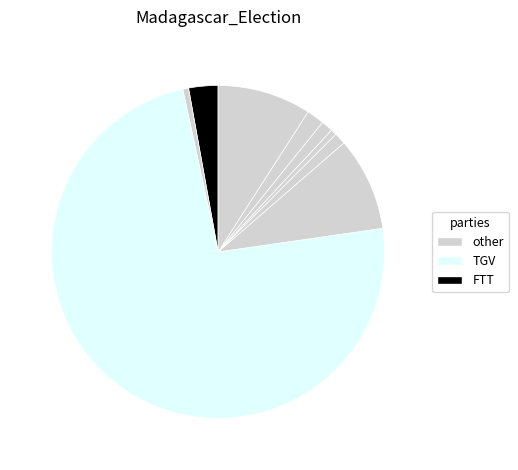

Rank the categories by value from highest to lowest.

RAJOELINA Andry Nirina (TGV), RAVALOMANANA Marc (TIM), RANDRIANASOLONIAIKO Siteny (IAD), RAZAFINJOELINA Tahina (FTT), RADERANIRINA Sendrison (Fy-M), RAOBELINA ANDRIAMALALA (ARB), RAJAONARIMAMPIANINA (HVM), ANDRIANAINARIVELO Hajo (MMM), RATSIRAHONANA Lalaina (Kristy), RATSIRAKA Iarovana (MTS), PARAINA Auguste (TT), RAZAFINTSIANDRAOFA (APM), RATSIETISON Jean-Jacques (FMI-Ma)